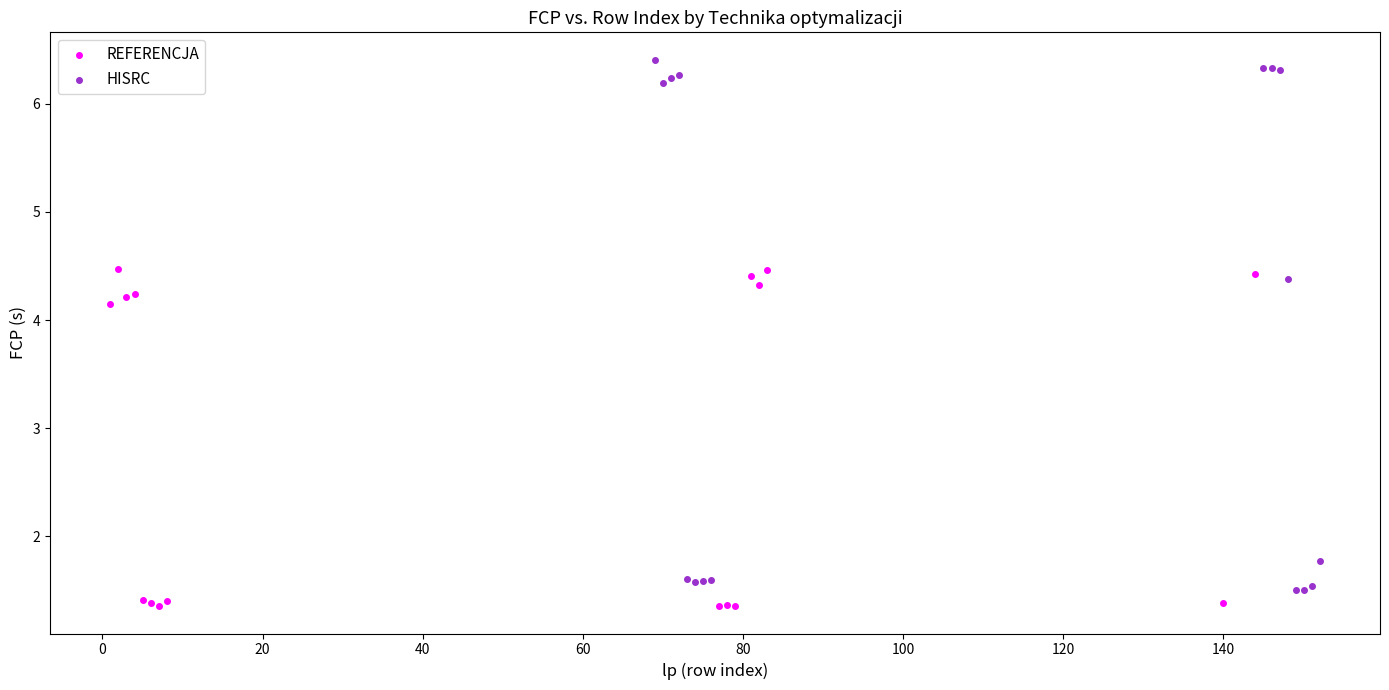

Which series contains the highest Y value?

HISRC